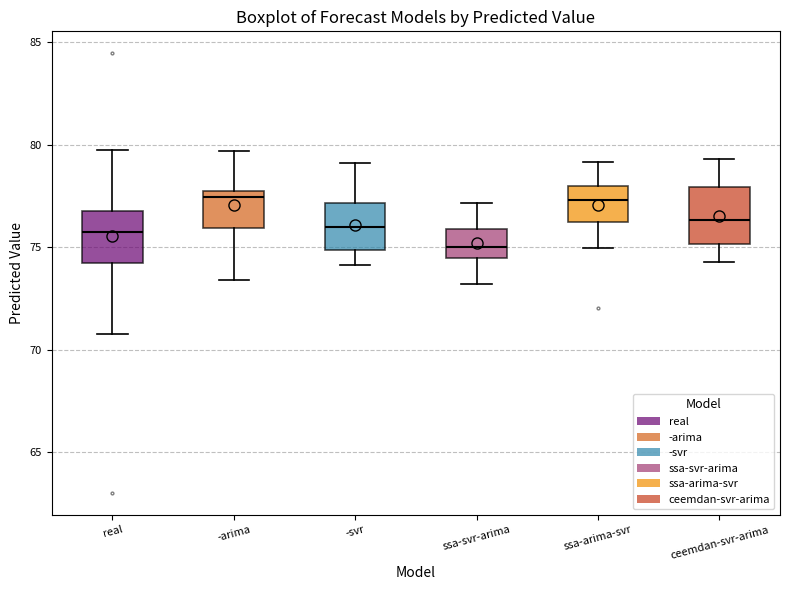

Reading left to right, read every box against the y-axis: the position of its median line, the range the box covers, and the ends of its whiskers. The values are not printed on the chart, so give them approximately, as read against the axis.

real: median 75.5, box 74.0 to 77.0, whiskers 71.0 to 79.5
-arima: median 77.5 (just below the box's upper edge), box 76.0 to 77.5, whiskers 73.5 to 79.5
-svr: median 76.0, box 75.0 to 77.0, whiskers 74.0 to 79.0
ssa-svr-arima: median 75.0, box 74.5 to 76.0, whiskers 73.0 to 77.0
ssa-arima-svr: median 77.5, box 76.0 to 78.0, whiskers 75.0 to 79.0
ceemdan-svr-arima: median 76.5, box 75.0 to 78.0, whiskers 74.5 to 79.5